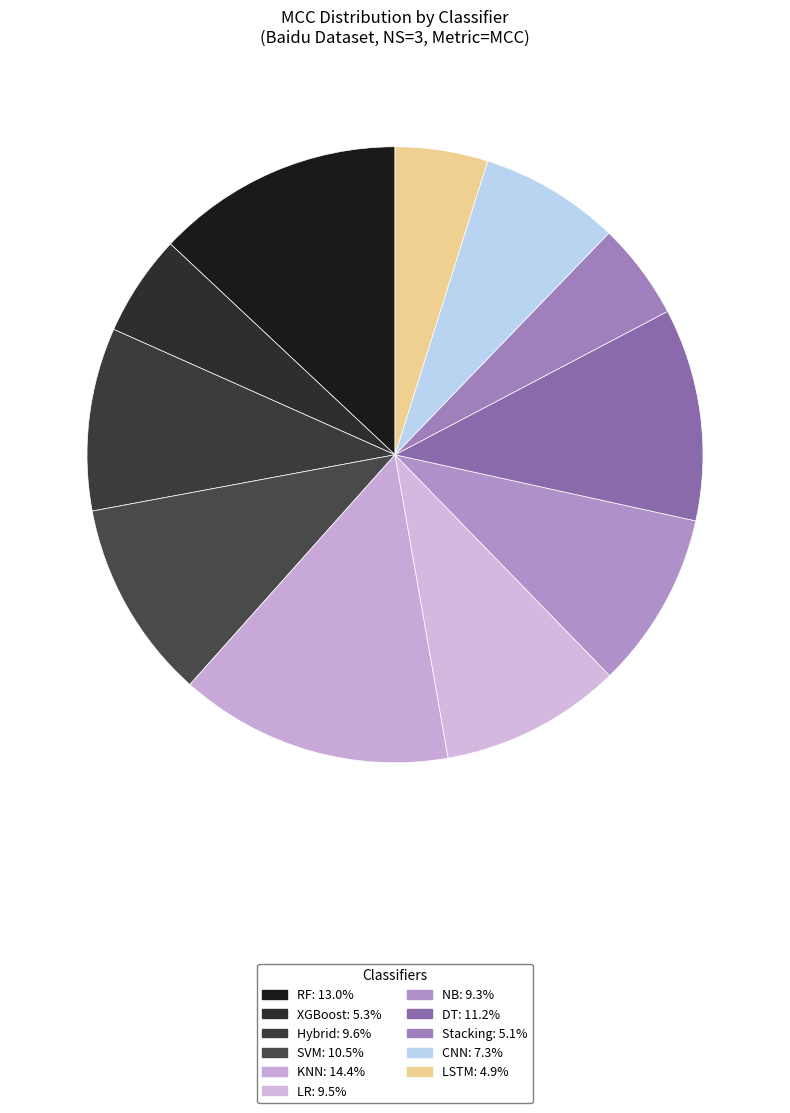

Does DT account for over 50% of the chart?

No